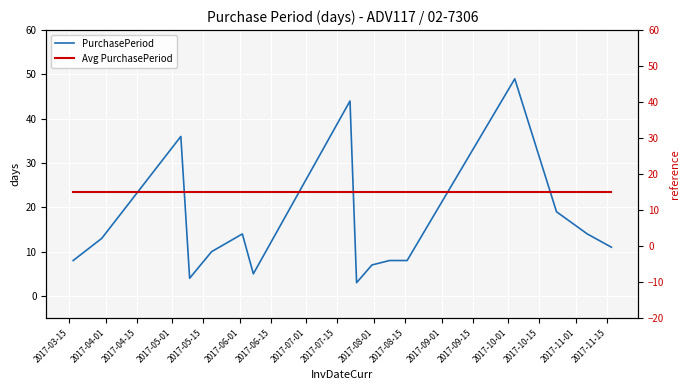

What is the value of the Avg PurchasePeriod point at the 10th from the left?

15